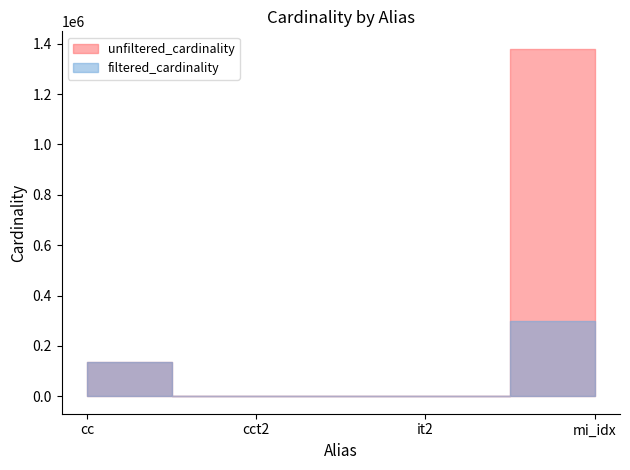

What is the difference between the unfiltered_cardinality values at cct2 and it2?

109